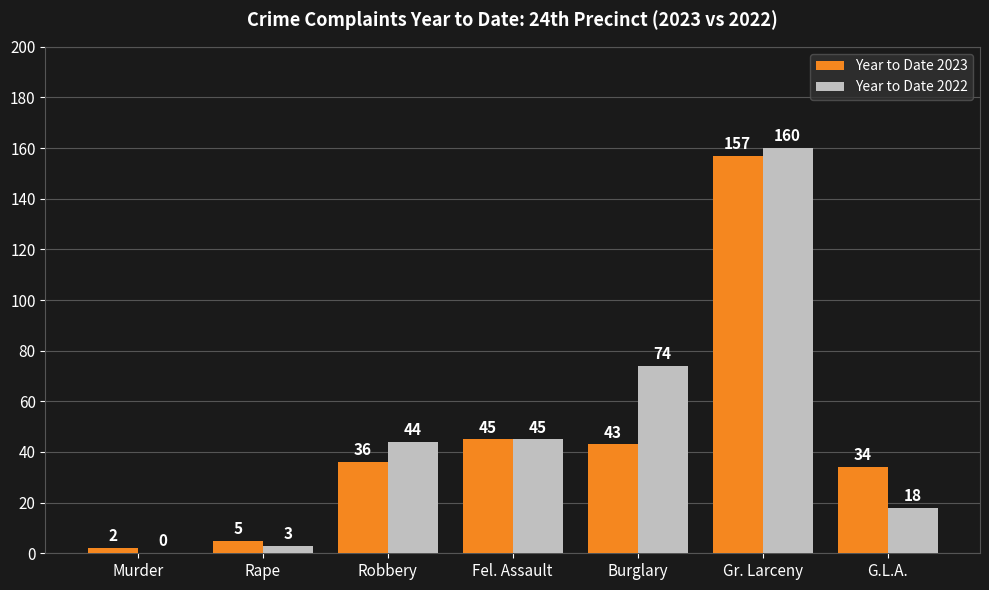

Where is Year to Date 2022 nearest to the value 80?

Burglary